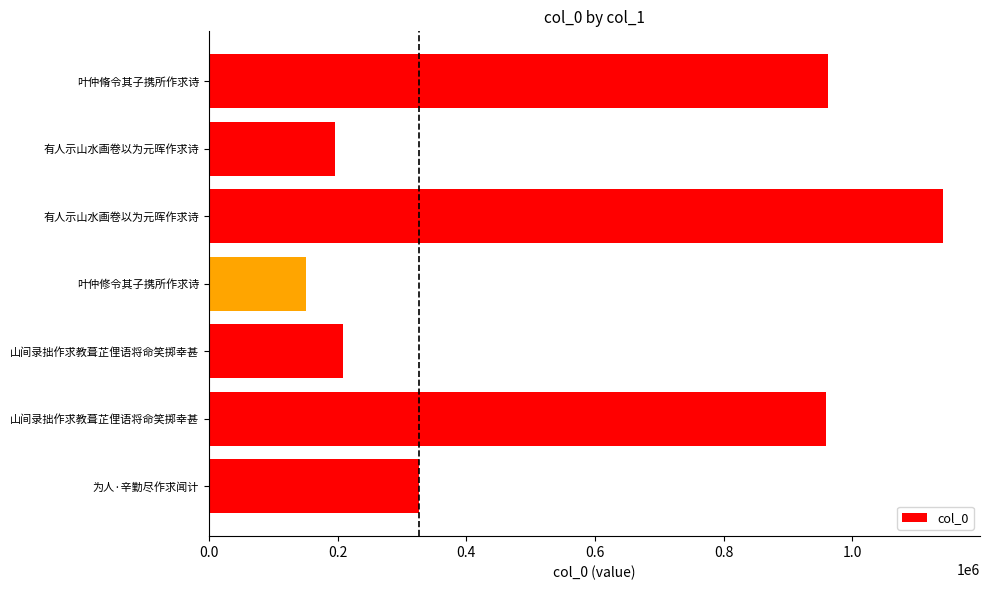

Does the chart contain any negative values?

No